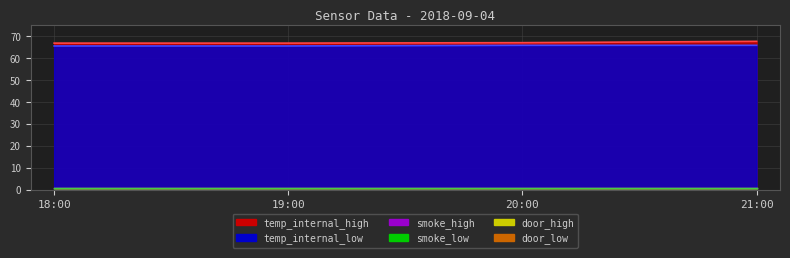

Which series has the largest range (max minus min)?

temp_internal_high